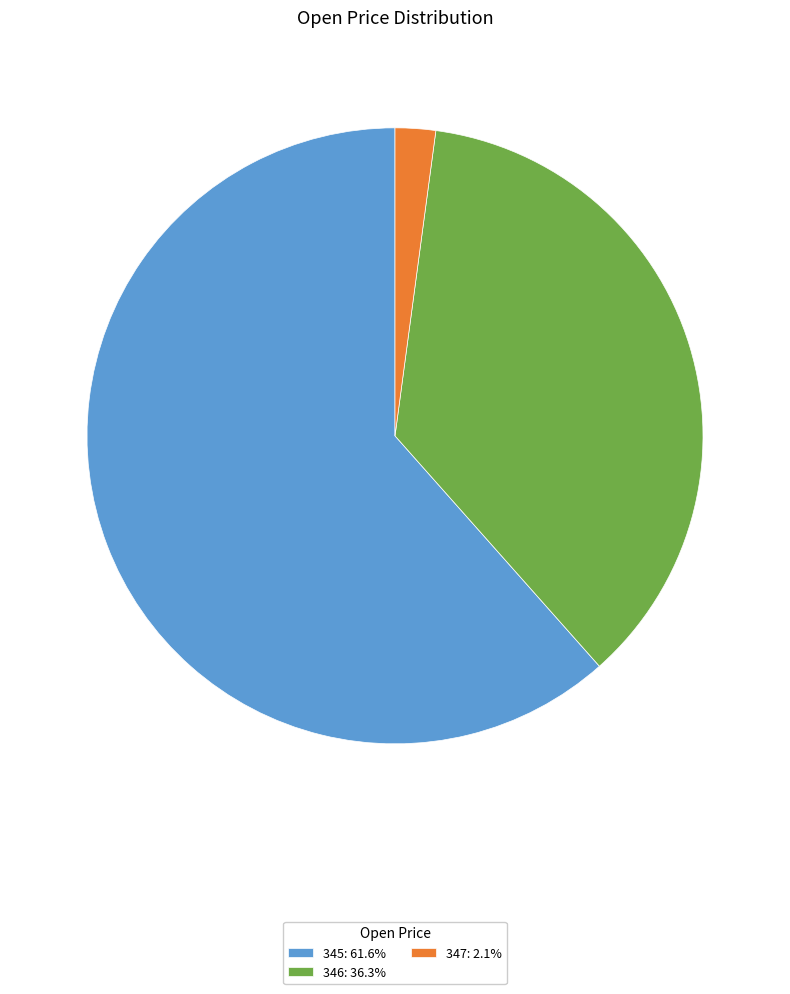

Do 346: 36.3% and 347: 2.1% together represent more than half of the pie?

No